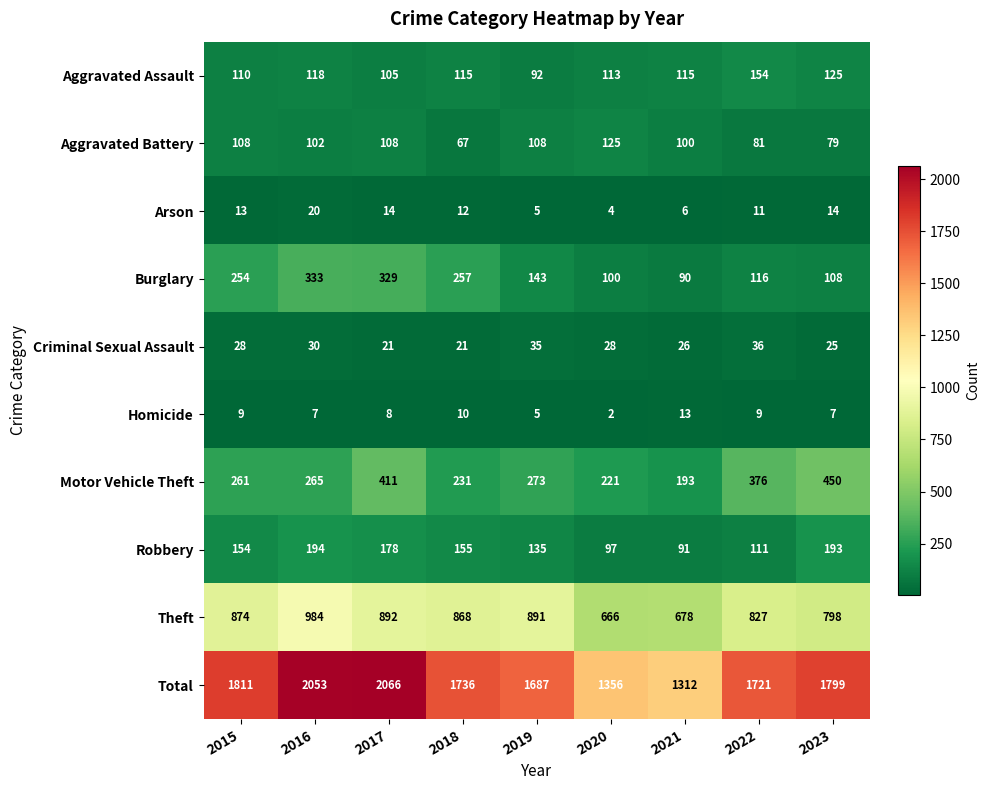

How many distinct data groups are displayed?

10